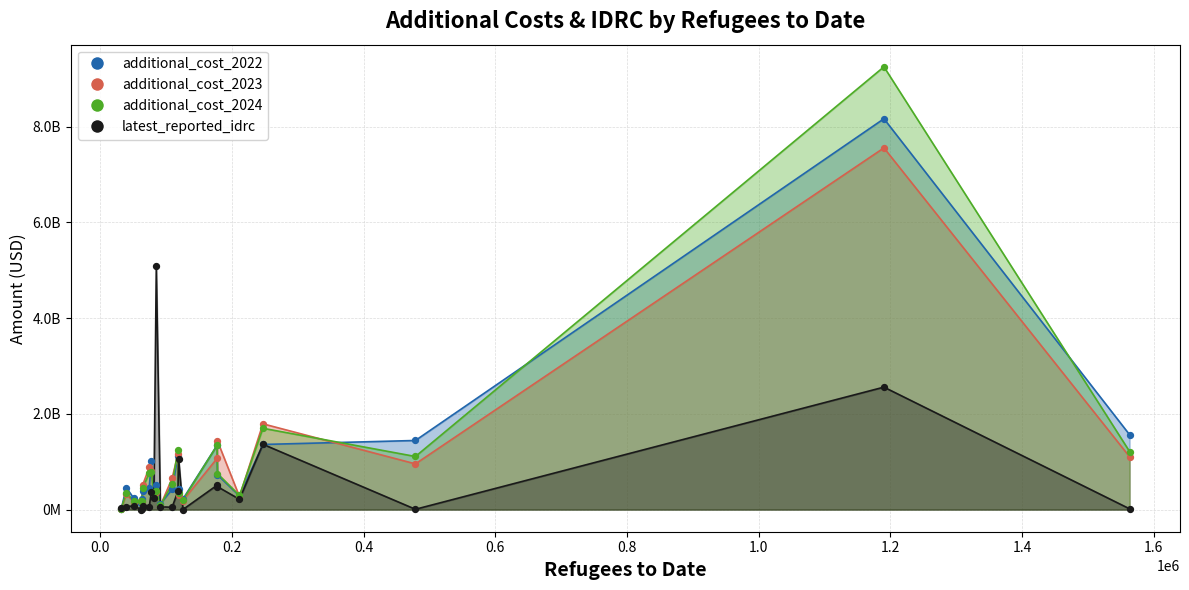

Which series has the largest Y range (max minus min)?

additional_cost_2024